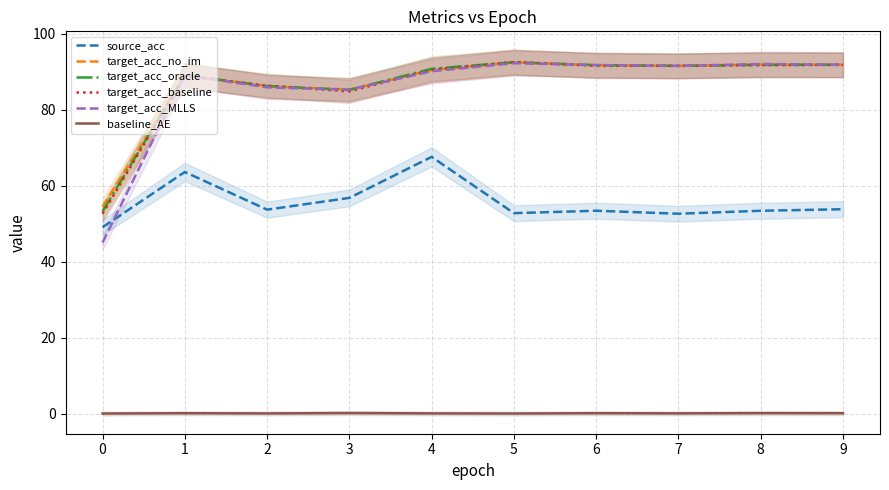

True or false: target_acc_baseline has a value of 119.8 at 9.

False